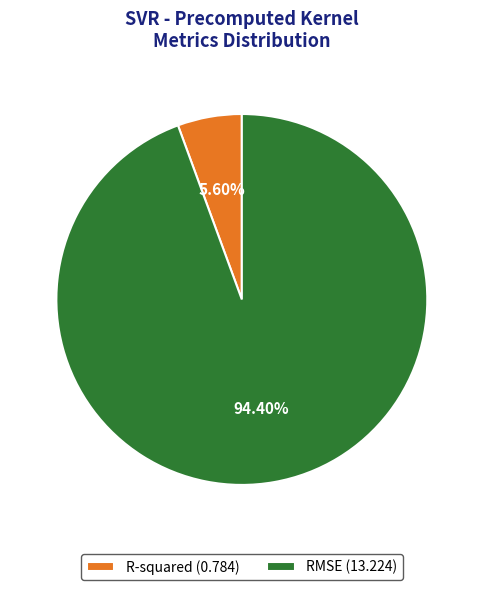

To the nearest percent, what portion does RMSE represent?

94%